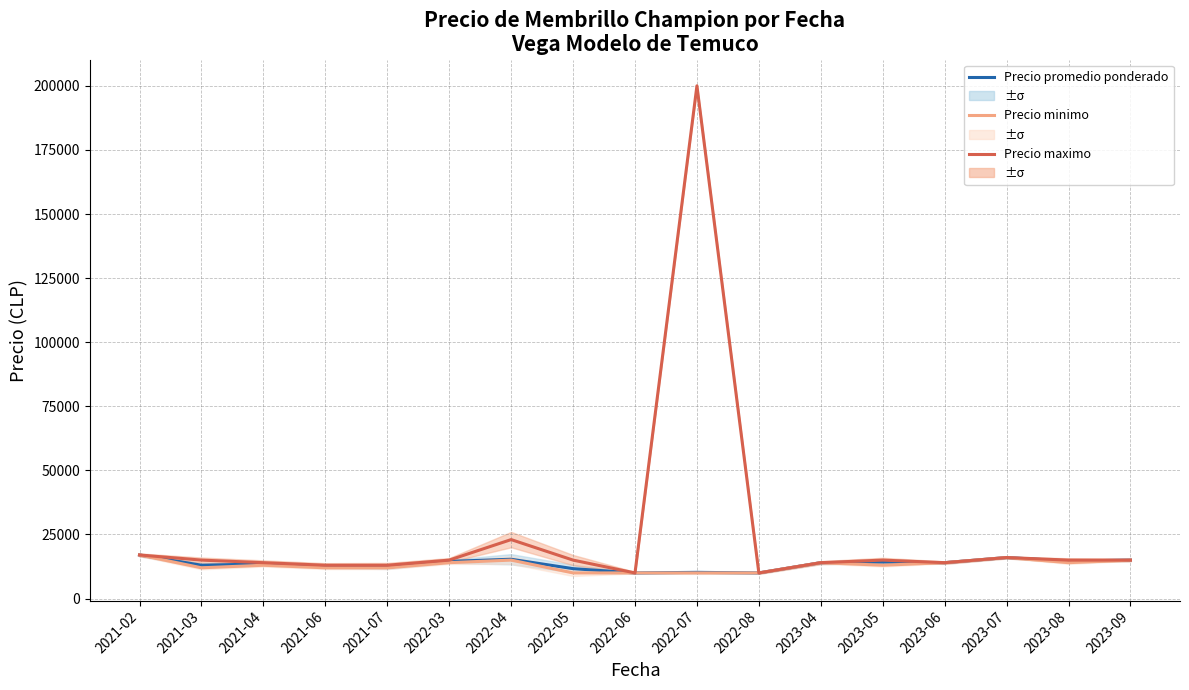

True or false: Precio minimo and Precio maximo intersect in this chart.

False